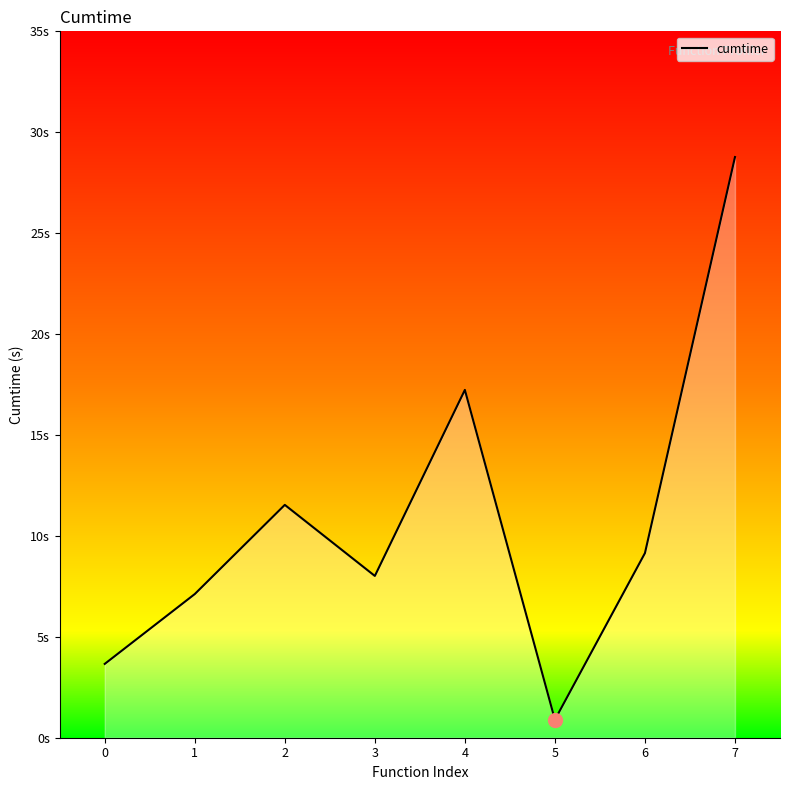

Does the chart have visible grid lines?

No